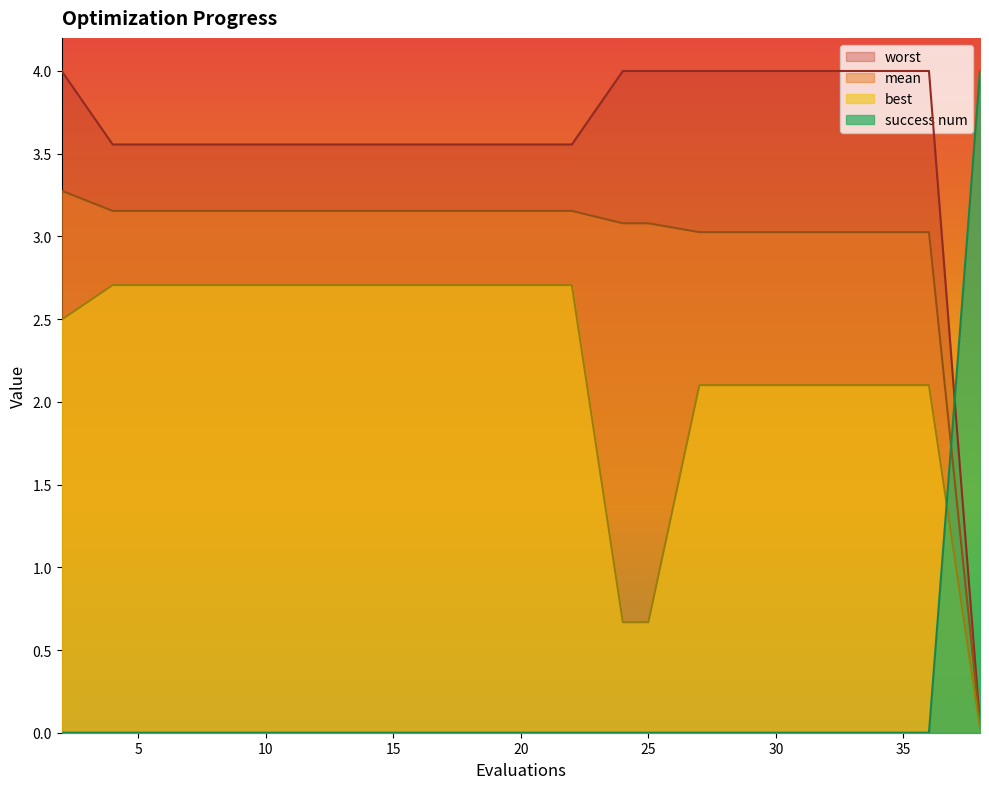

True or false: best and worst intersect in this chart.

False